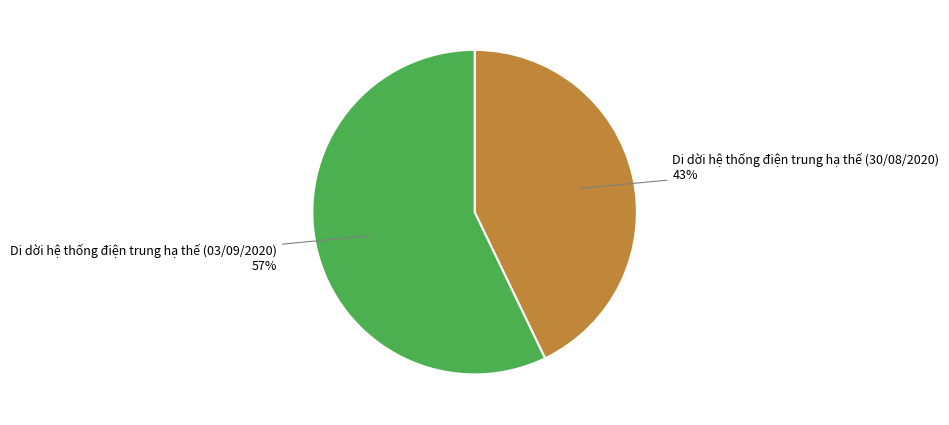

Rank the categories by value from lowest to highest.

Di dời hệ thống điện trung hạ thế (30/08/2020), Di dời hệ thống điện trung hạ thế (03/09/2020)